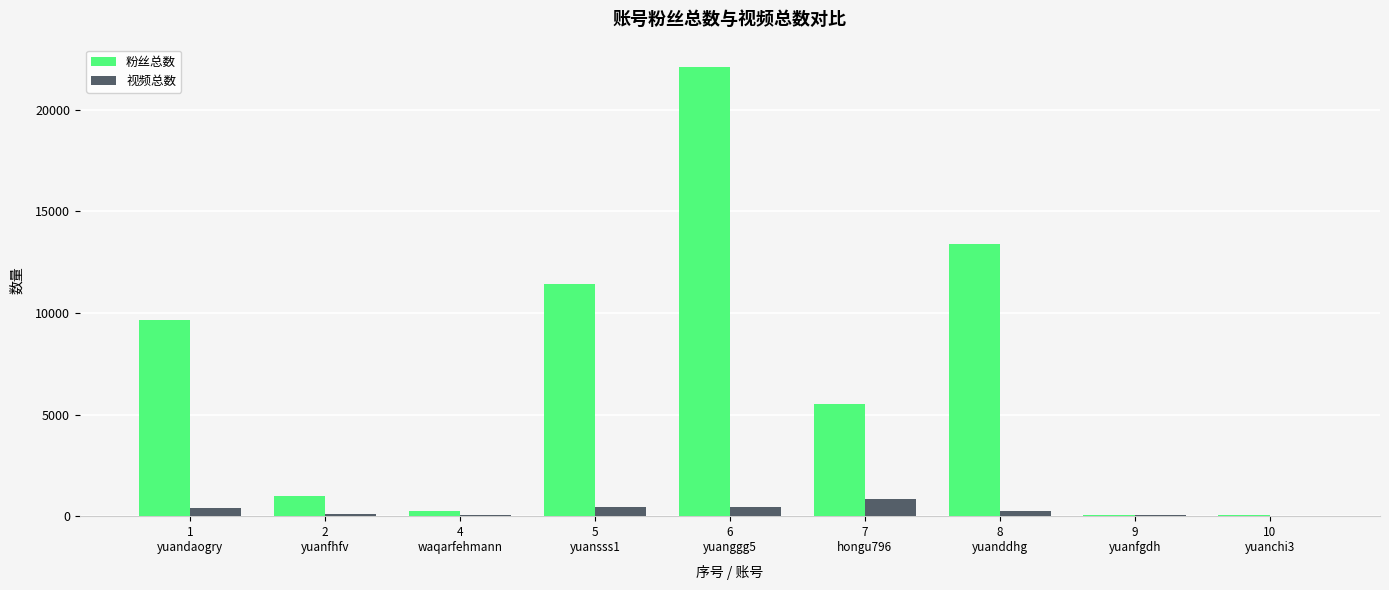

What is the sum of all 视频总数 values?

2636